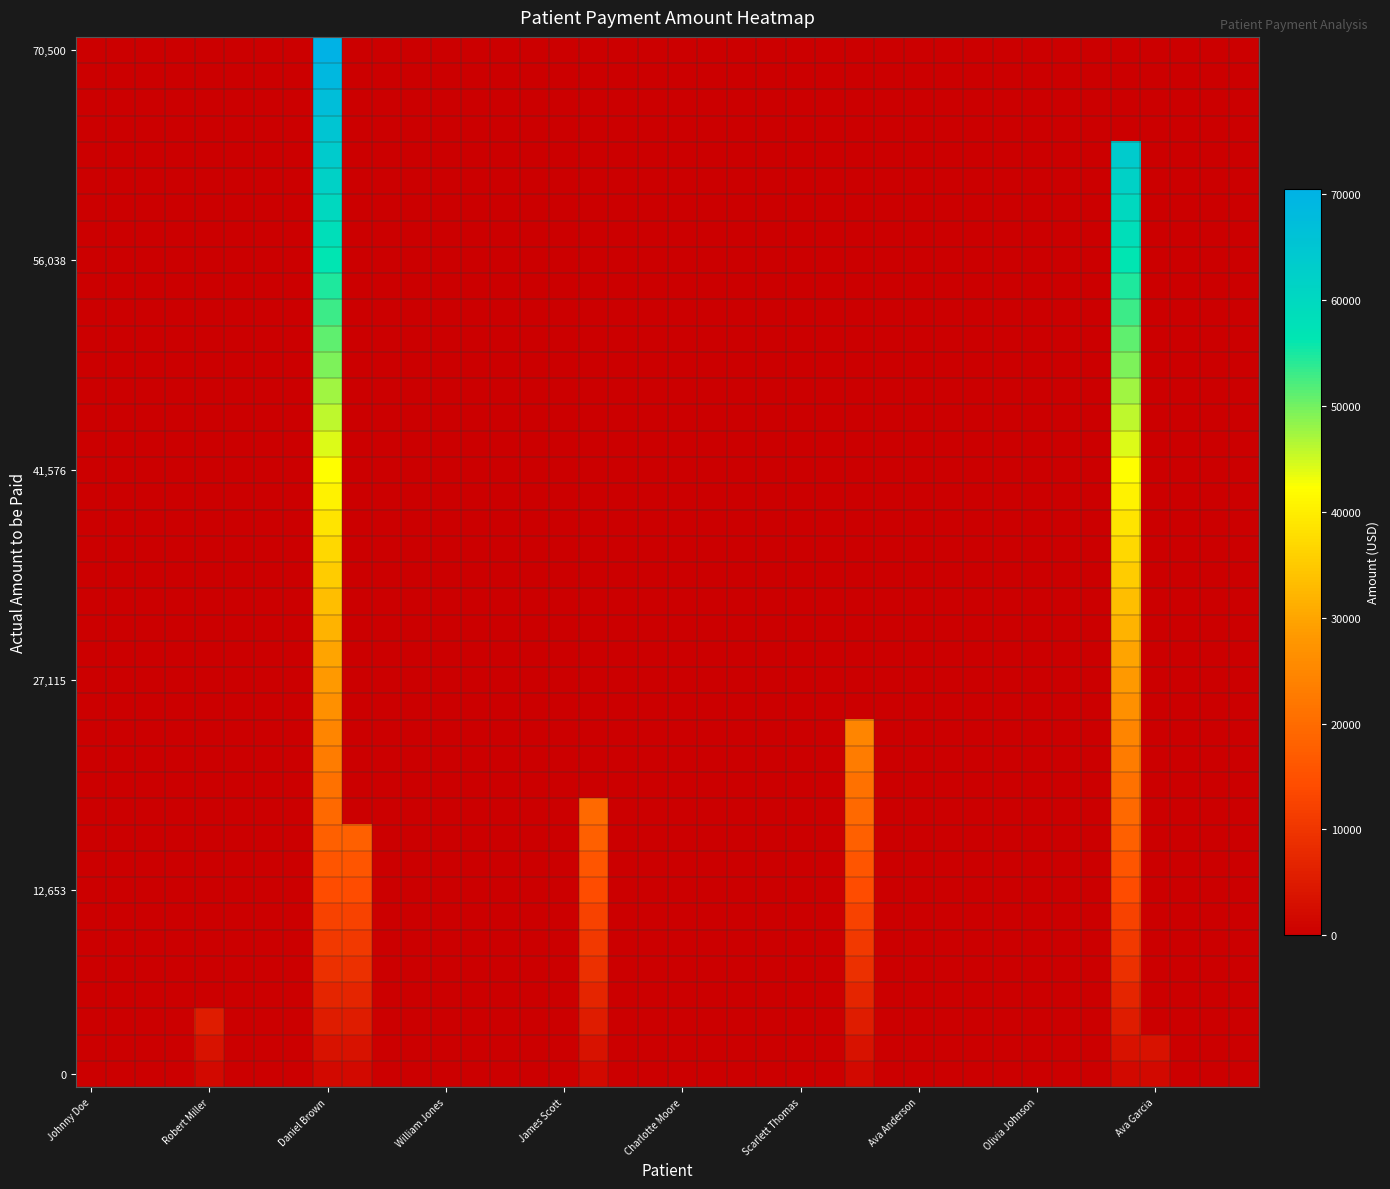

Which label corresponds to the largest value in the chart?

Daniel Brown